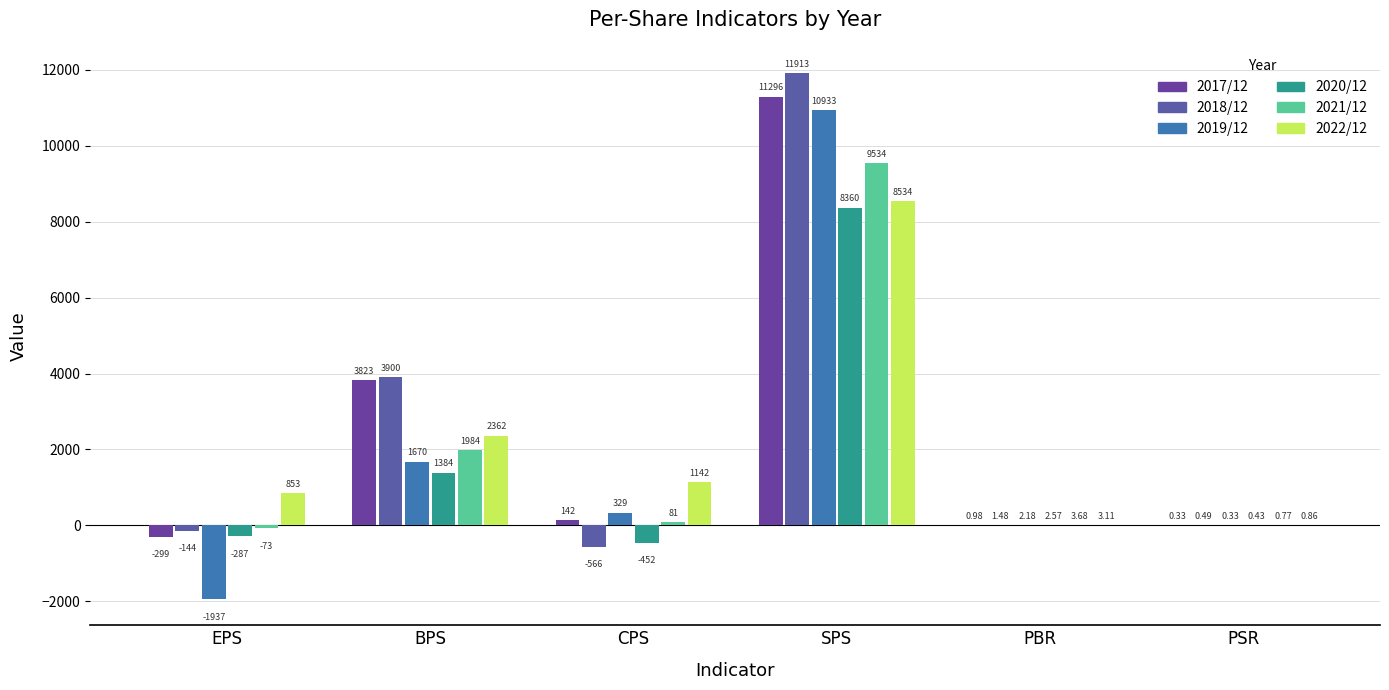

At which label does 2022/12 first exceed 1142?

BPS